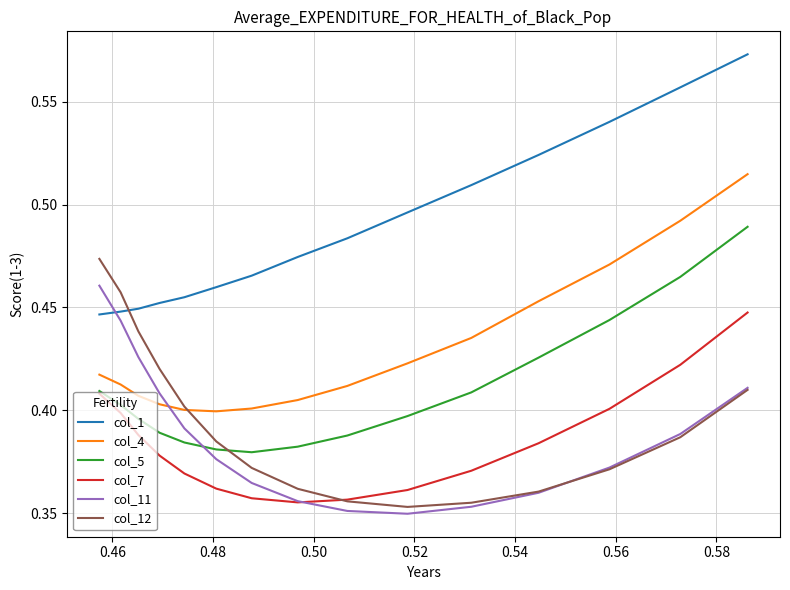

Which series has the largest total across all categories?

col_1